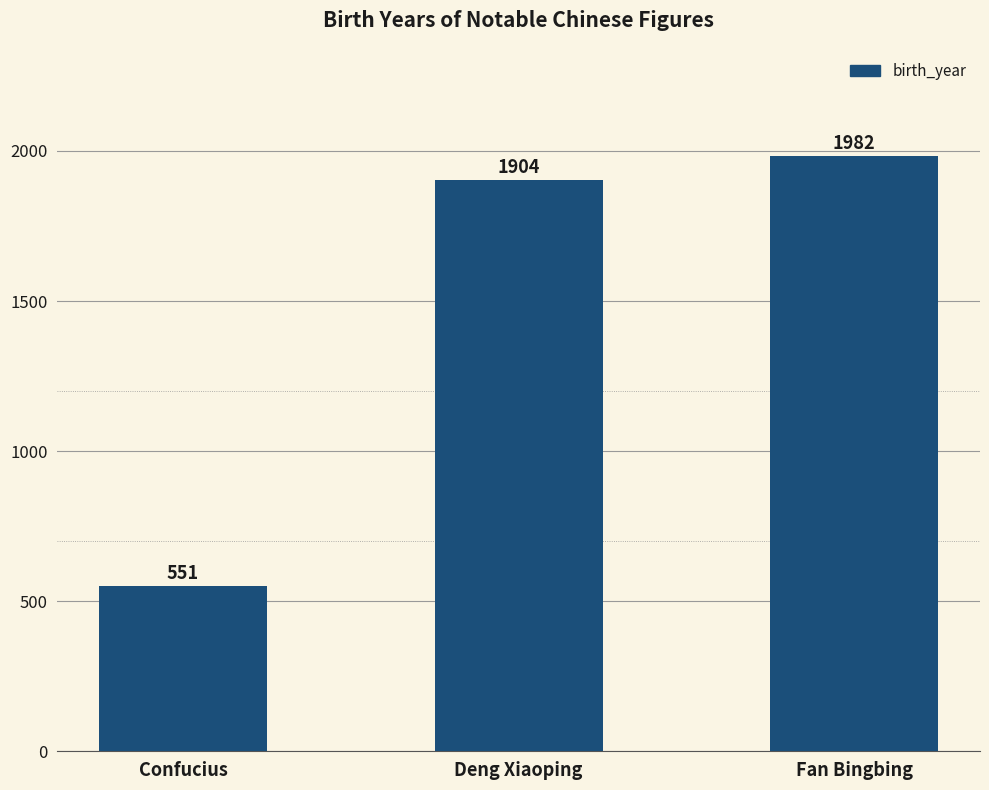

How many data points are less than 1904?

1